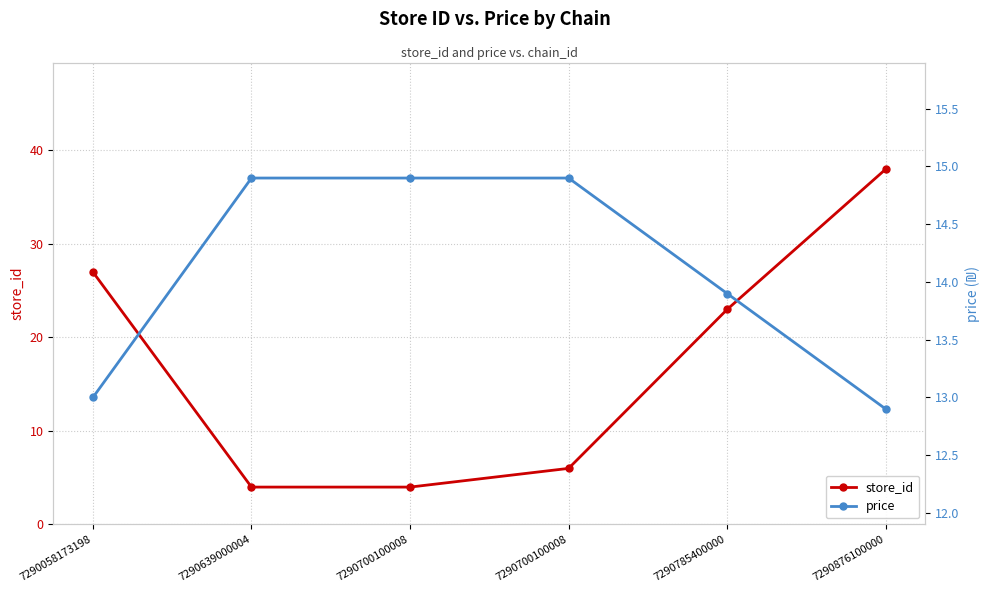

Reading right to left, extract all data points from this chart.

store_id: 7290876100000=38.0	7290785400000=23.0	7290700100008=6.0	7290700100008=4.0	7290639000004=4.0	7290058173198=27.0
price: 7290876100000=12.9	7290785400000=13.9	7290700100008=14.9	7290700100008=14.9	7290639000004=14.9	7290058173198=13.0